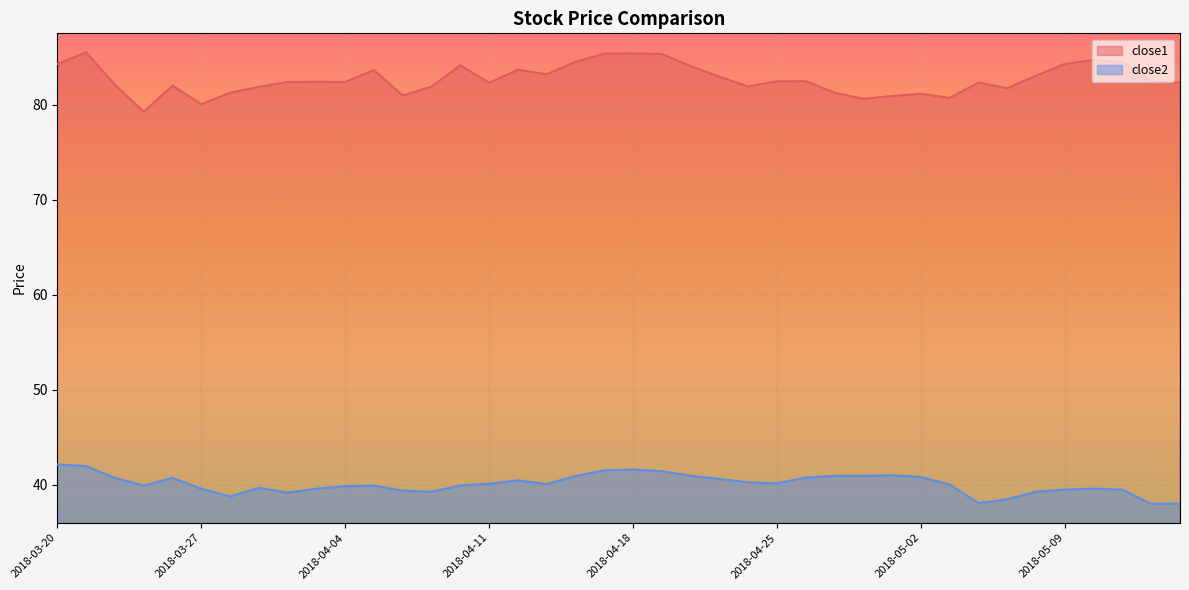

Rank the series by their average value, from lowest to highest.

close2, close1